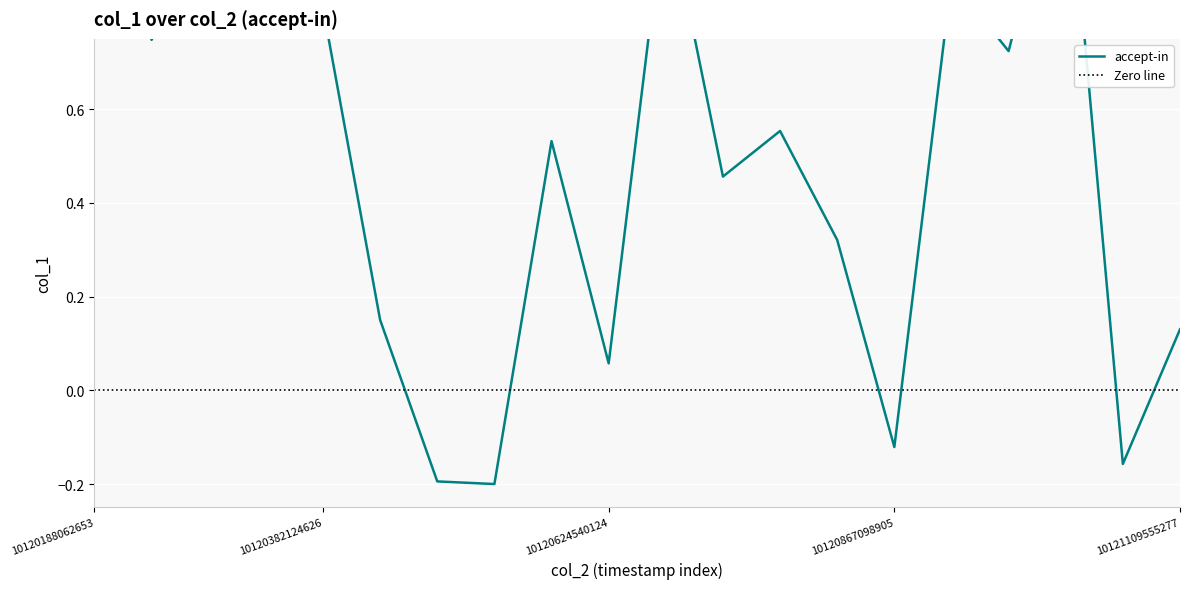

At which category does the chart reach its peak across all series?

10121012579672